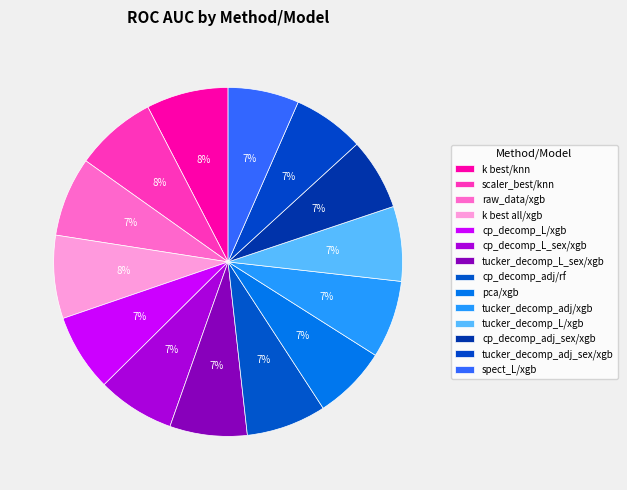

What percentage do pca/xgb and tucker_decomp_L_sex/xgb together represent?

14.0%